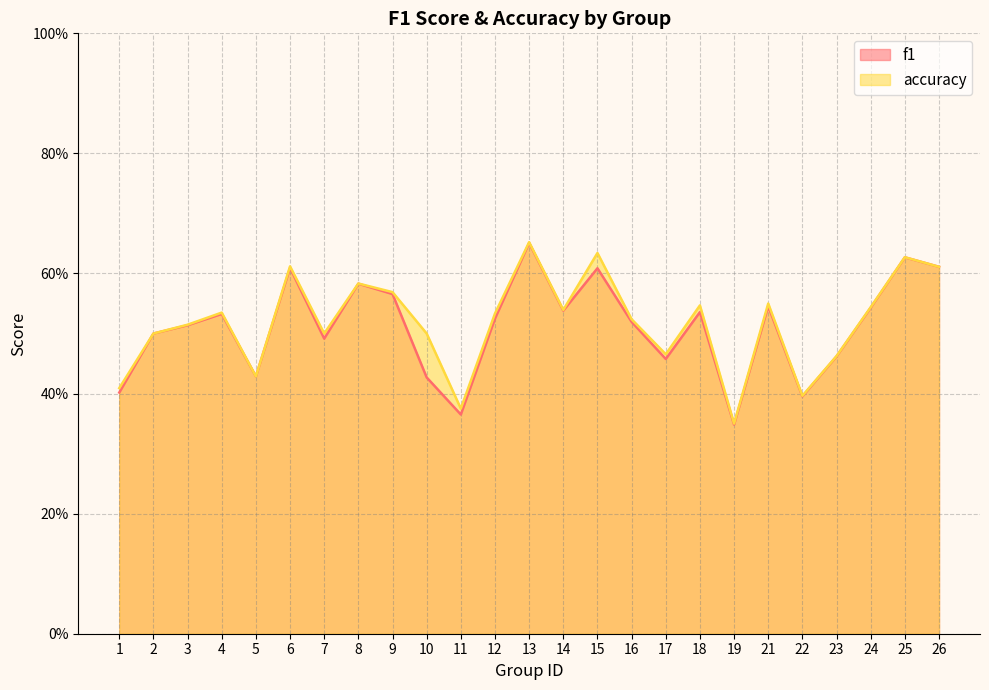

At which category does f1 reach its first local valley?

5